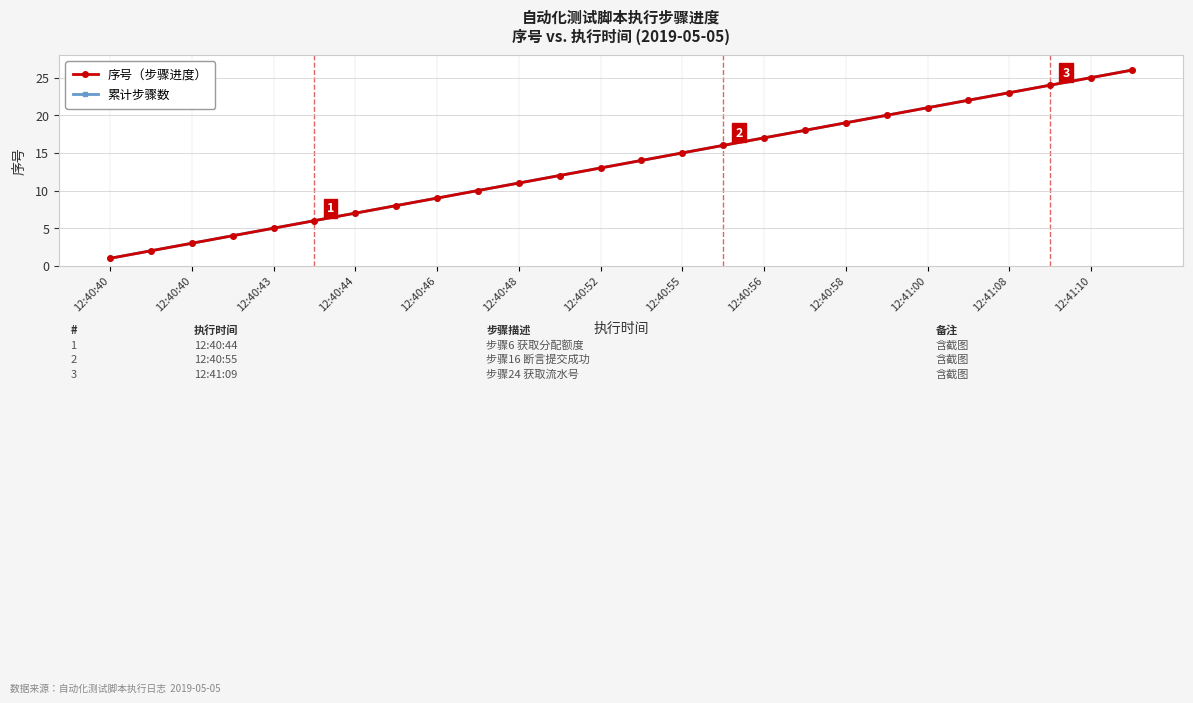

Does the chart have visible grid lines?

Yes